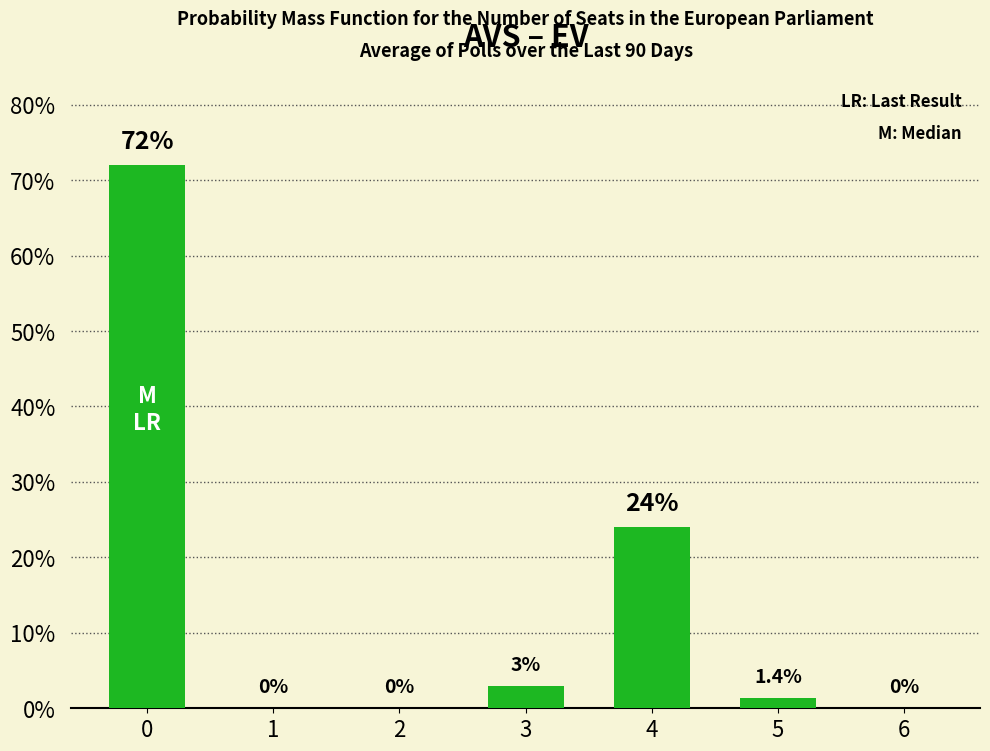

True or false: the data shows 1.4 at 5.

True